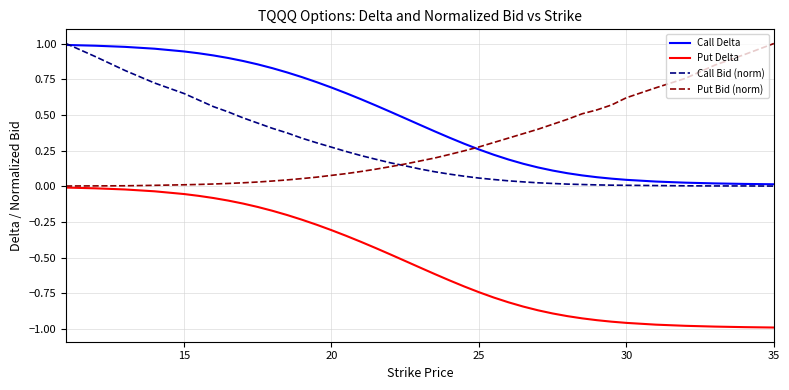

Which series has the largest total across all categories?

Call Delta